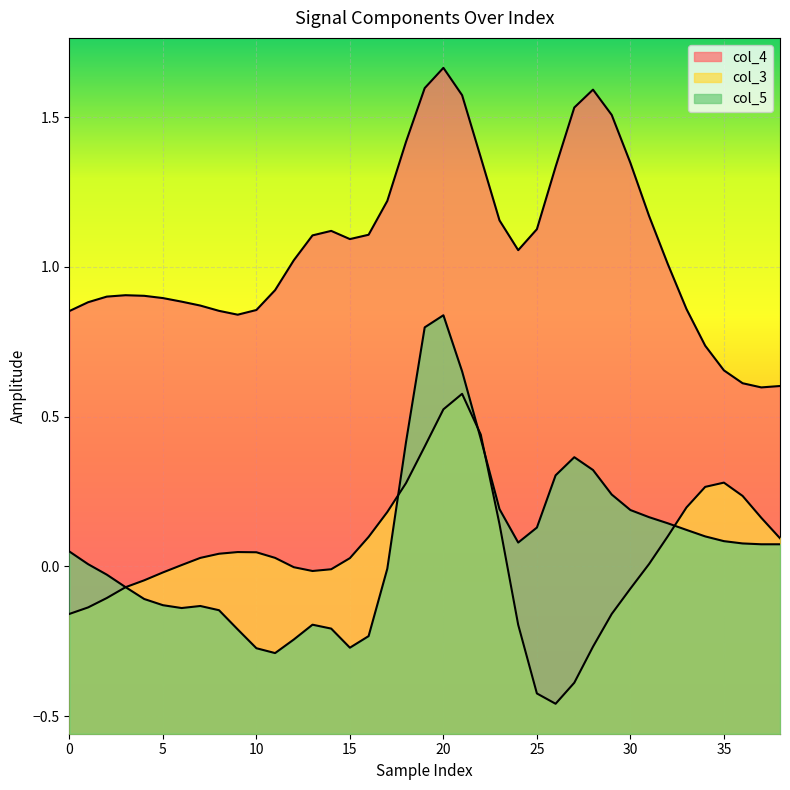

In col_3, how many points are lower than both neighbors (excluding endpoints)?

2